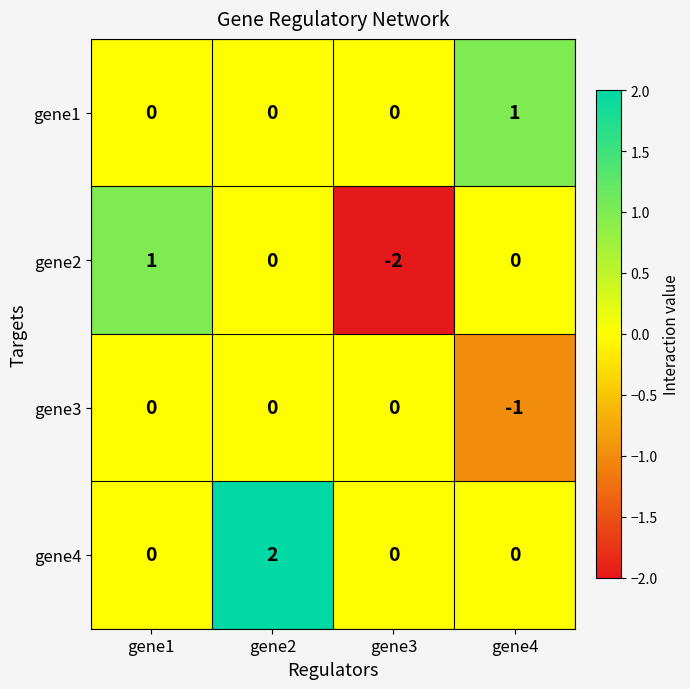

What is the maximum value shown in the chart?

2